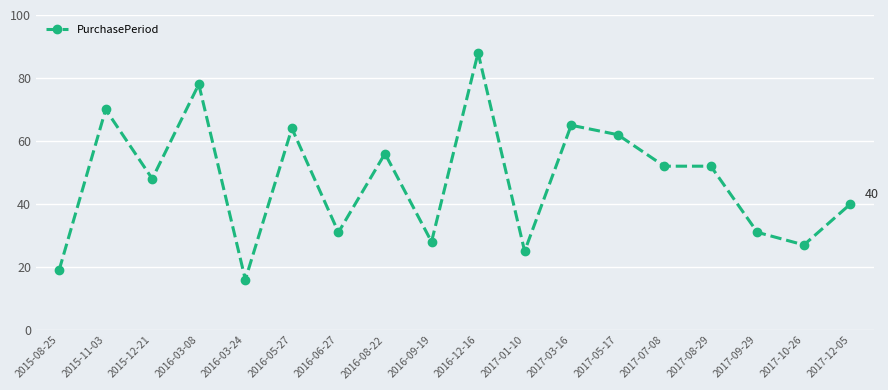

Reading left to right, what are all the values shown in this chart?

2015-08-25=19	2015-11-03=70	2015-12-21=48	2016-03-08=78	2016-03-24=16	2016-05-27=64	2016-06-27=31	2016-08-22=56	2016-09-19=28	2016-12-16=88	2017-01-10=25	2017-03-16=65	2017-05-17=62	2017-07-08=52	2017-08-29=52	2017-09-29=31	2017-10-26=27	2017-12-05=40